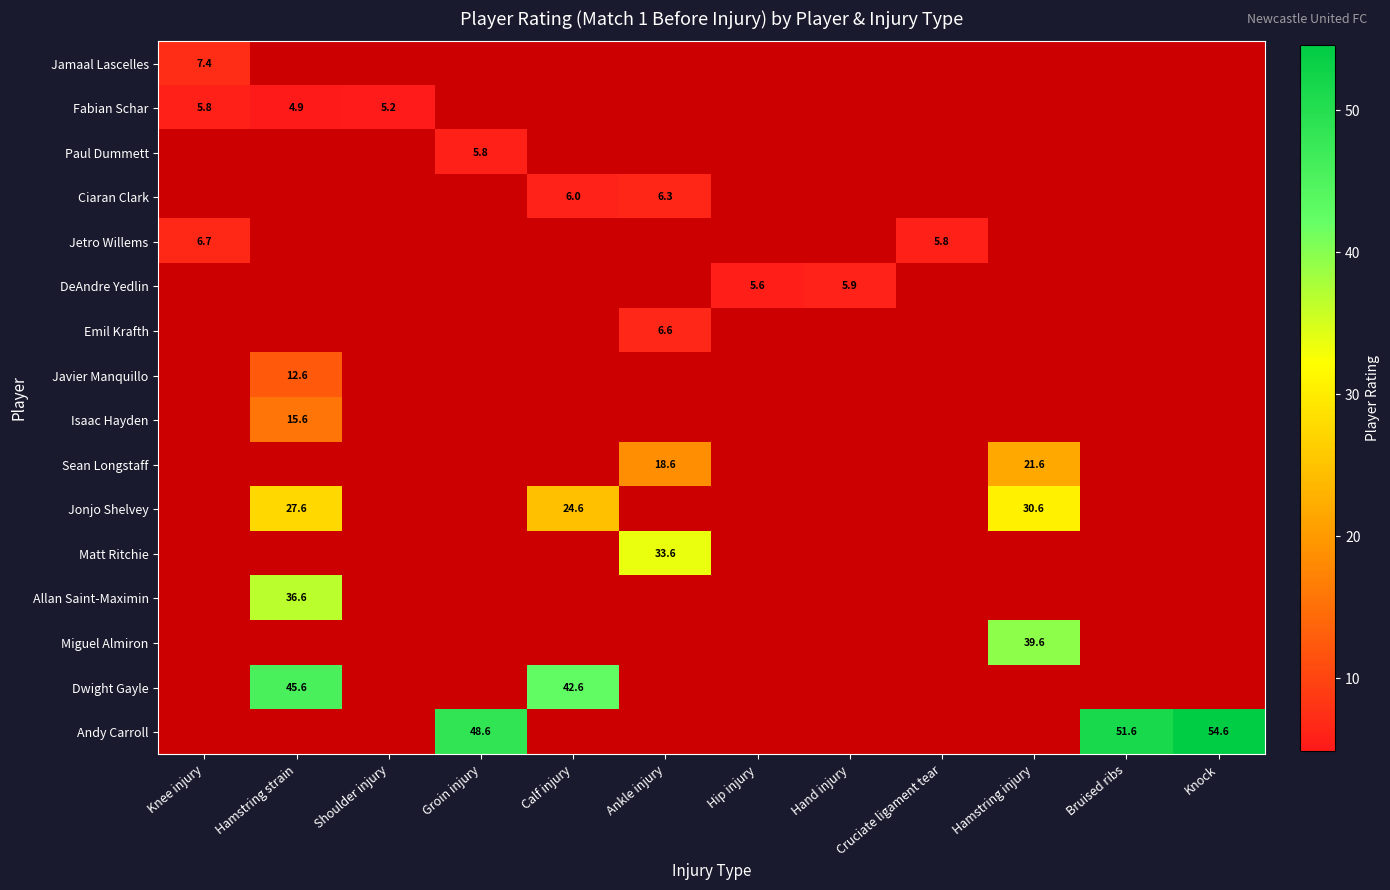

Is it true that Allan Saint-Maximin equals 36.6 at Hamstring strain?

True